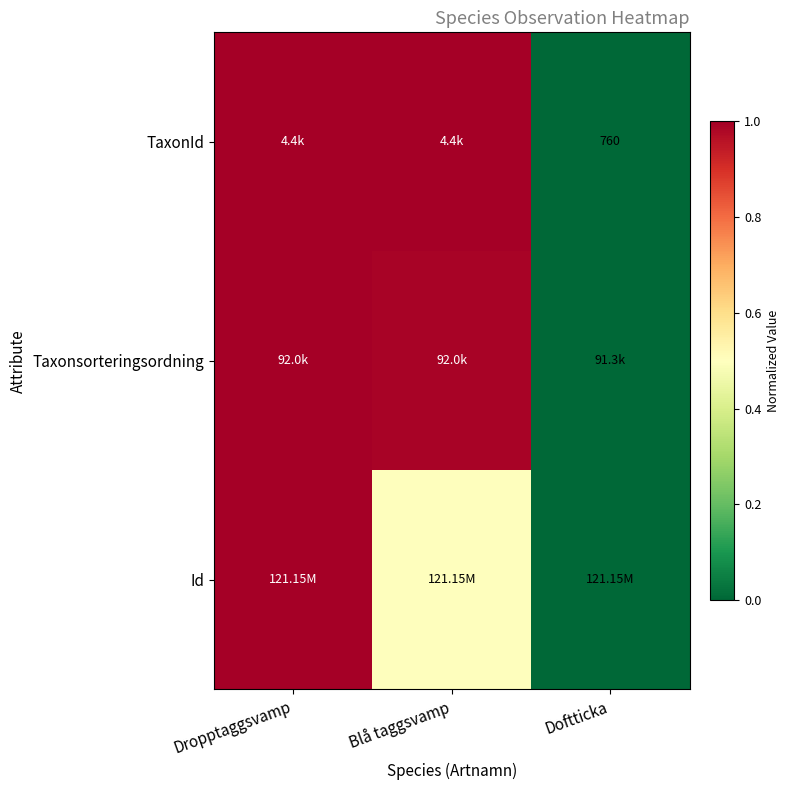

What is the difference between the Taxonsorteringsordning values at Dropptaggsvamp and Doftticka?

1.0